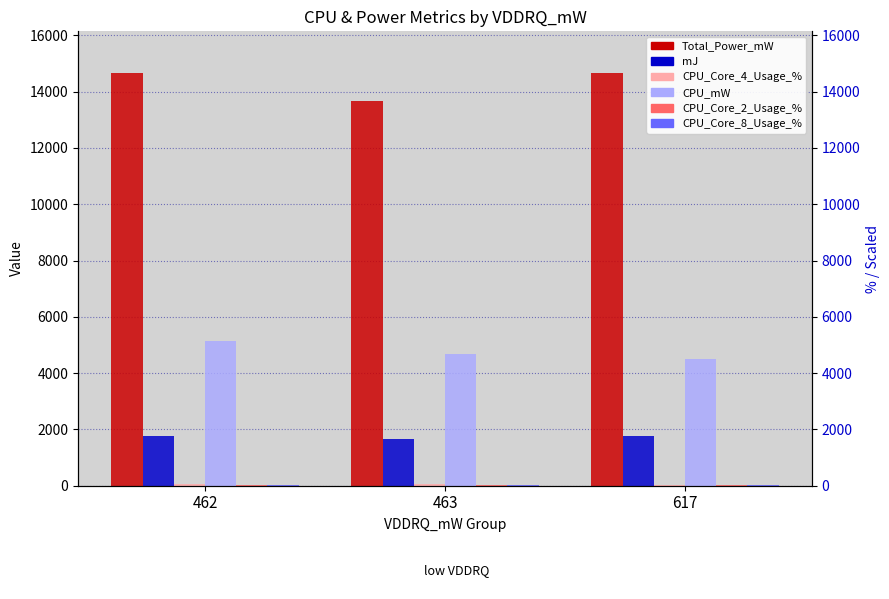

What is the value of the Total_Power_mW bar at the 2nd from the left?

13679